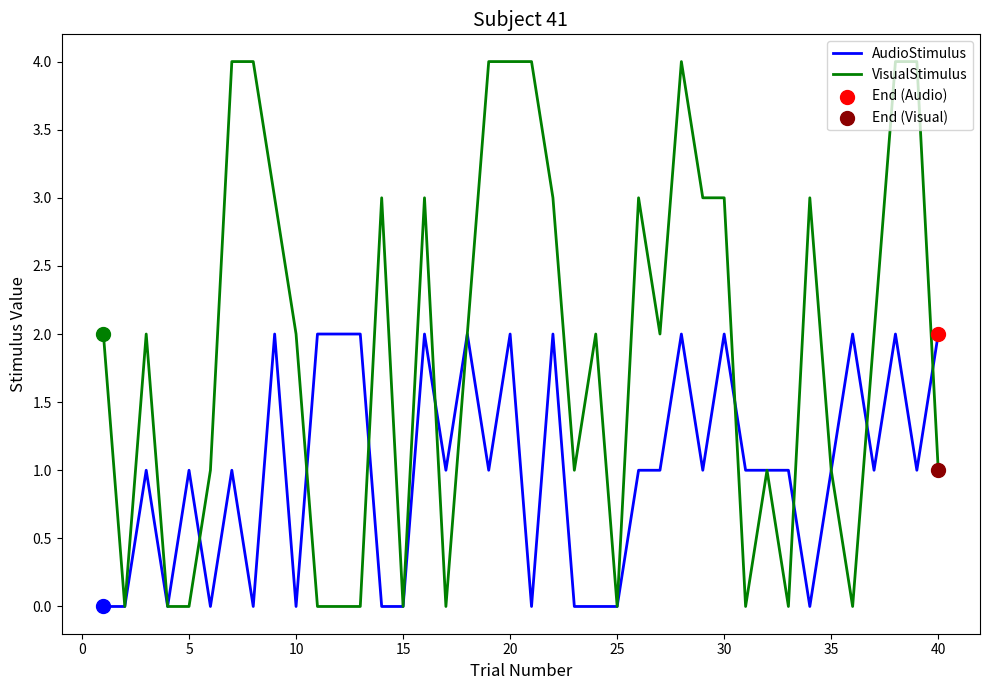

Which series has the largest total across all categories?

VisualStimulus